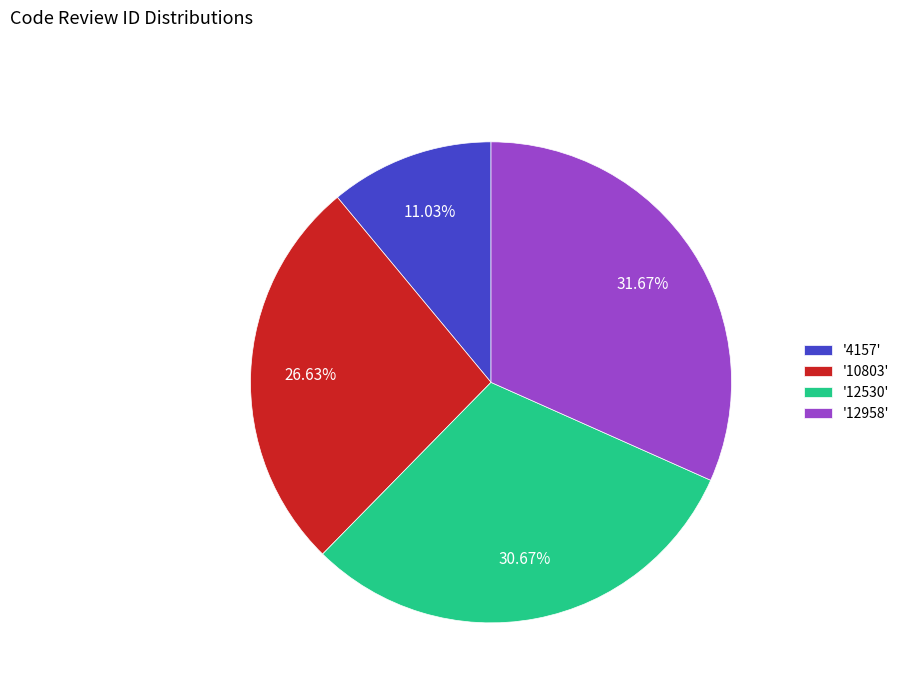

To the nearest percent, what is the difference between the largest and smallest slice percentages?

21%